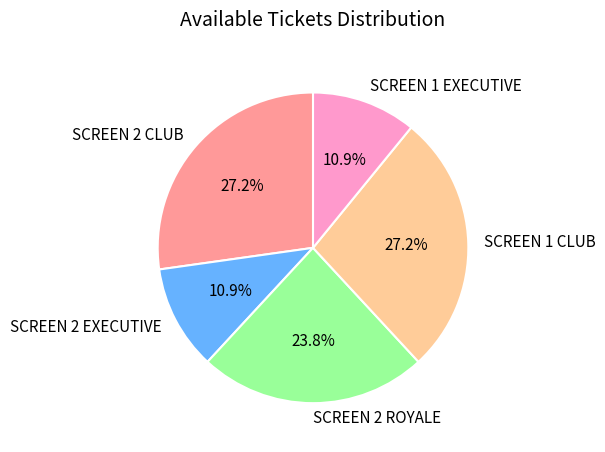

Does SCREEN 1 EXECUTIVE account for over 50% of the chart?

No